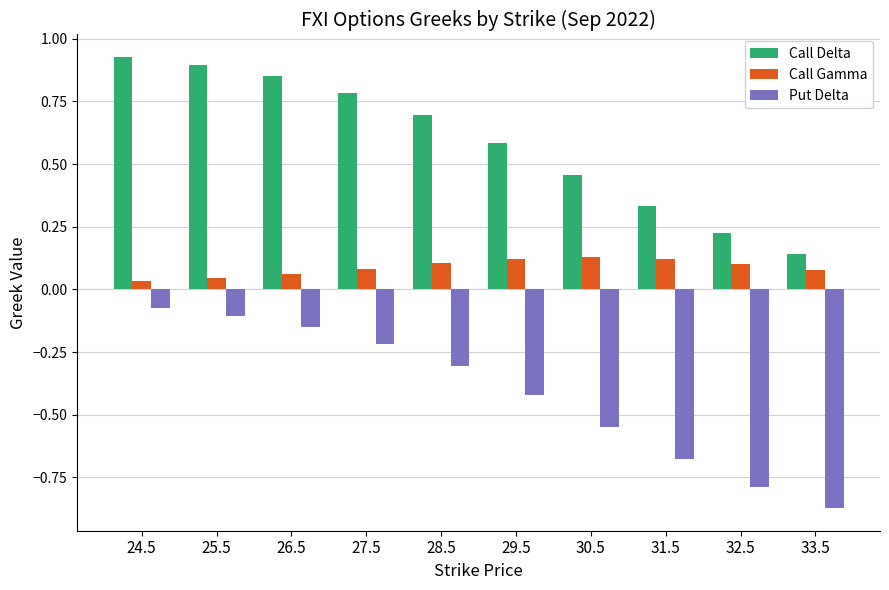

At 33.5, list the series in order from largest to smallest.

Call Delta, Call Gamma, Put Delta